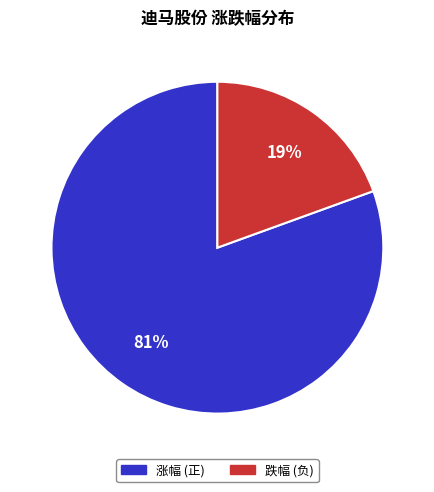

Does any single category account for the majority?

Yes